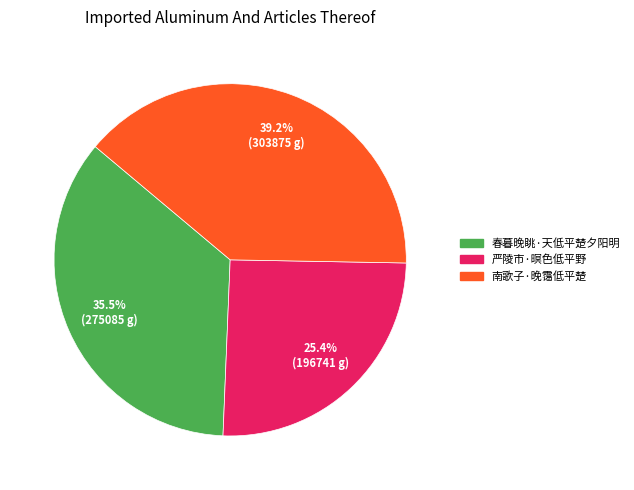

To the nearest percent, what is the average slice percentage?

33%